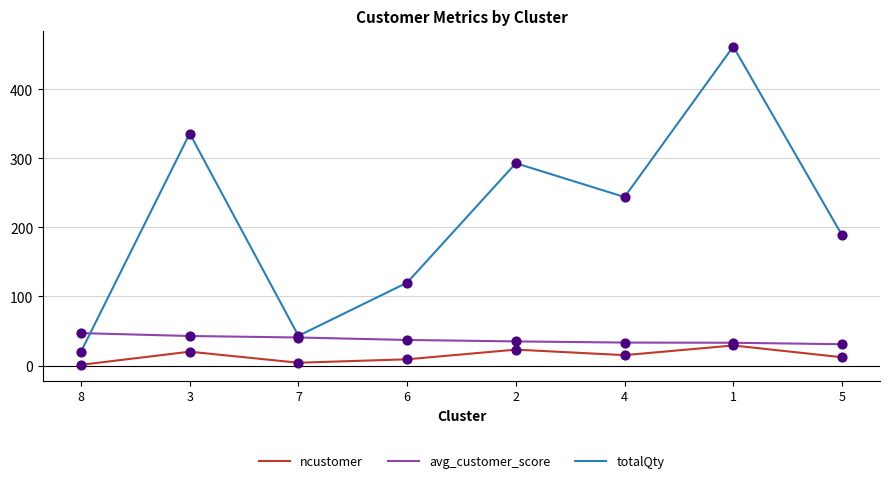

Which series has the widest spread of values?

totalQty